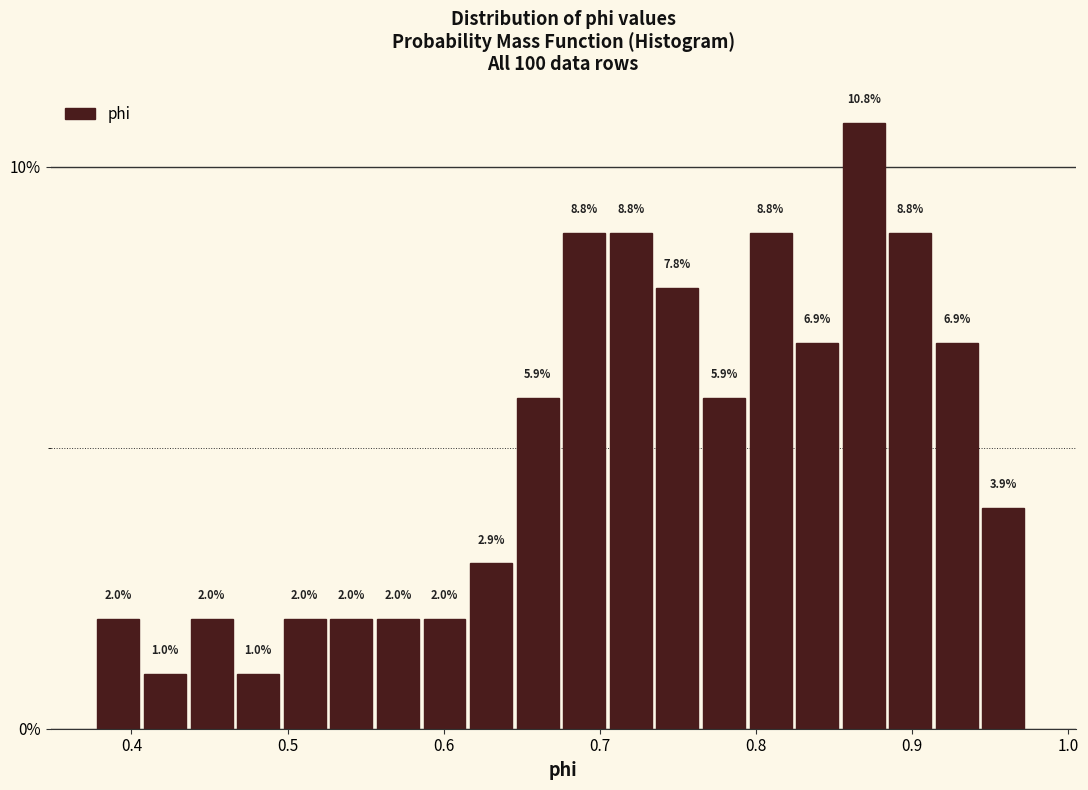

Around what value on the x-axis is the tallest bar? Give the approximate position of its centre, as read against the axis.

0.87